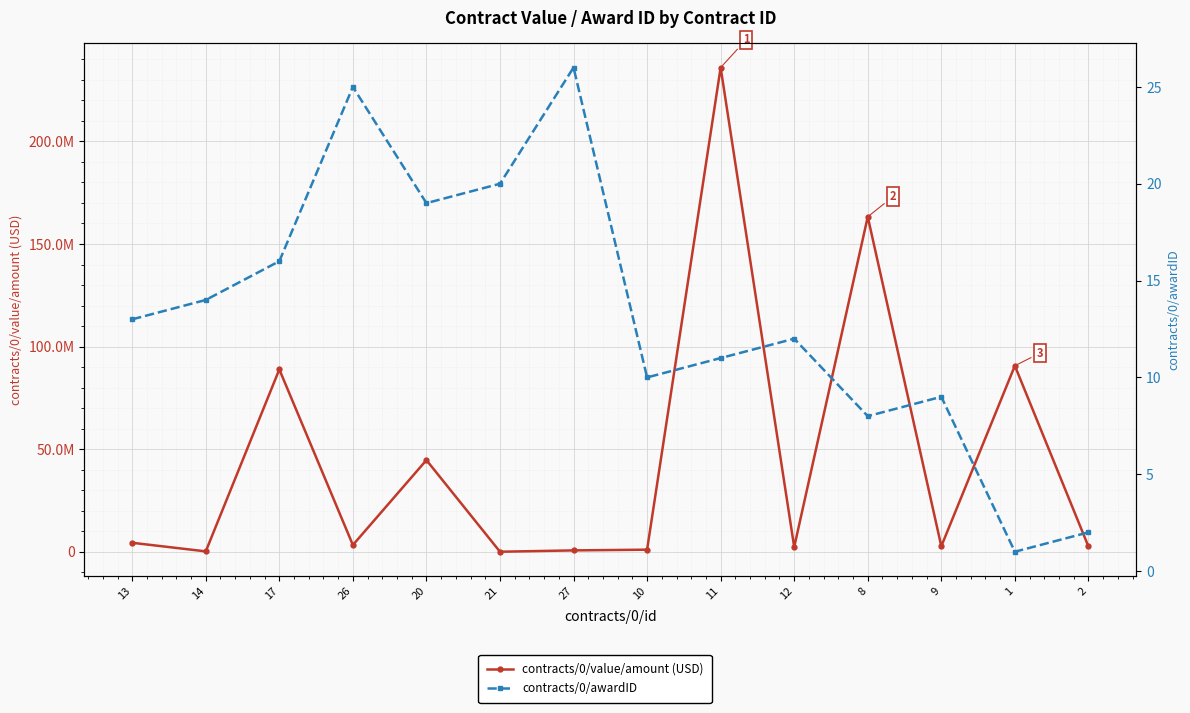

What is the sum of the contracts/0/awardID values at 20 and 9?

28.0